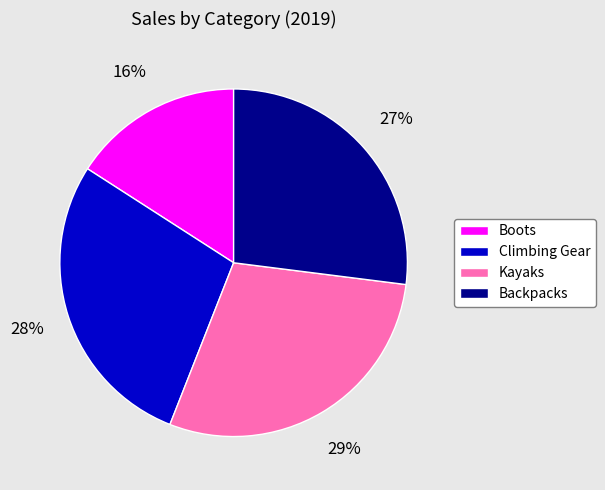

How many slices are in this pie chart?

4